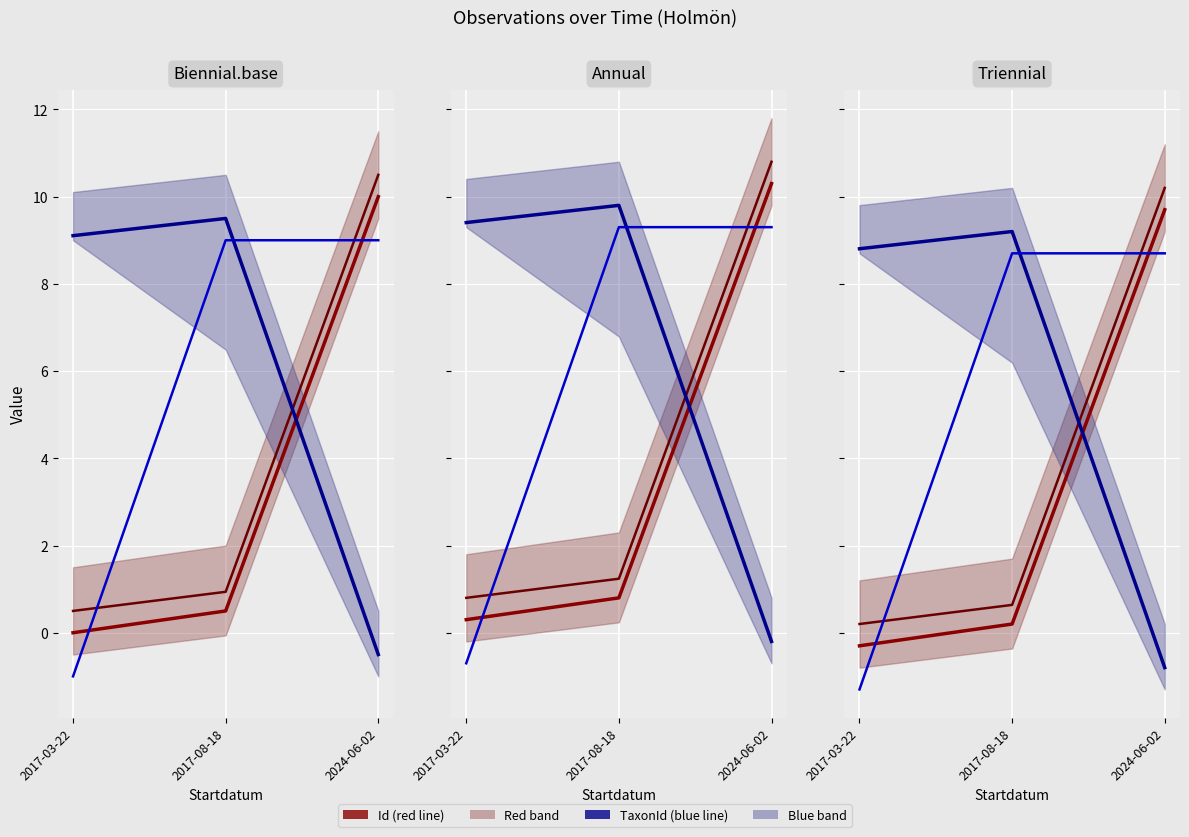

What is the spread (max minus min) of values at 2024-06-02?

11.0